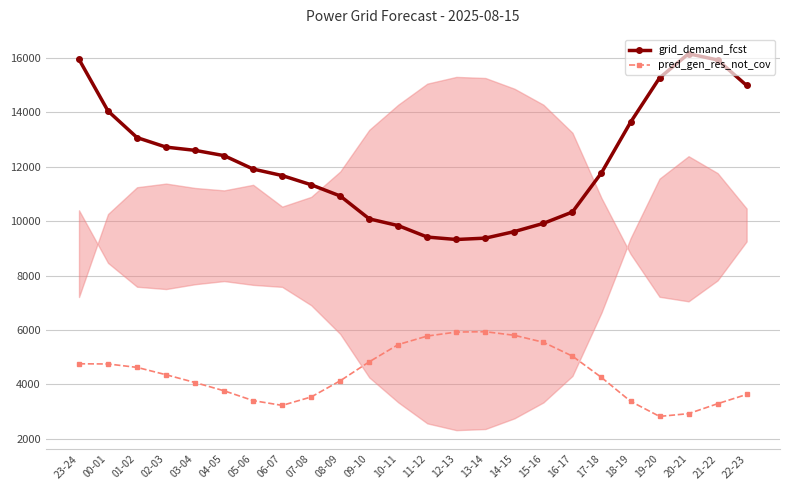

What is the label of the 5th point from the left?

03-04